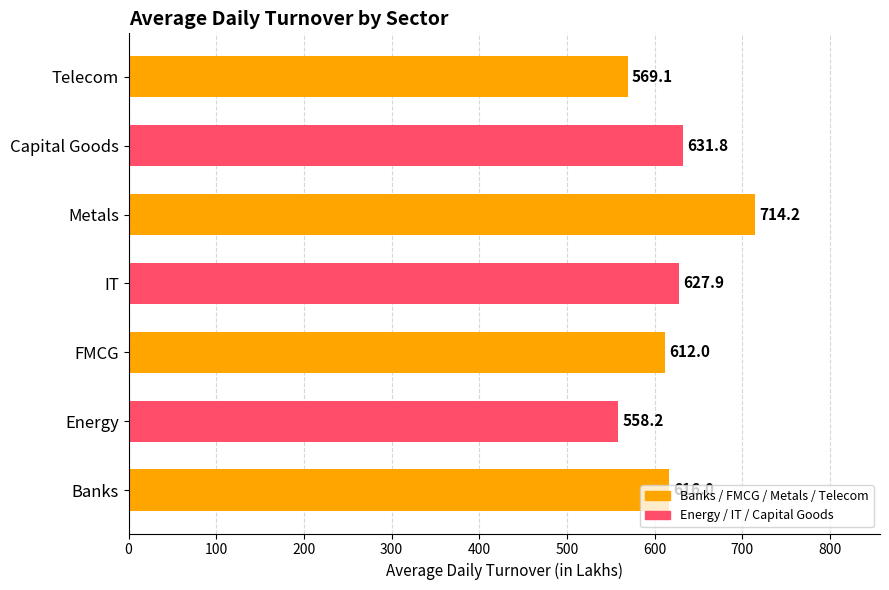

List the labels in order of value, largest first.

Metals, Capital Goods, IT, Banks, FMCG, Telecom, Energy